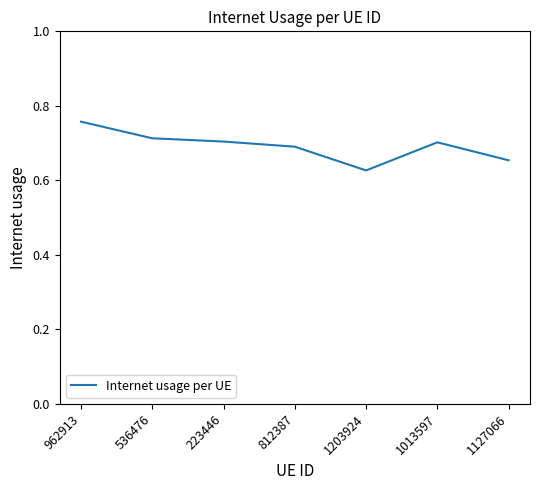

True or false: the data shows 1.0 at 223446.

False